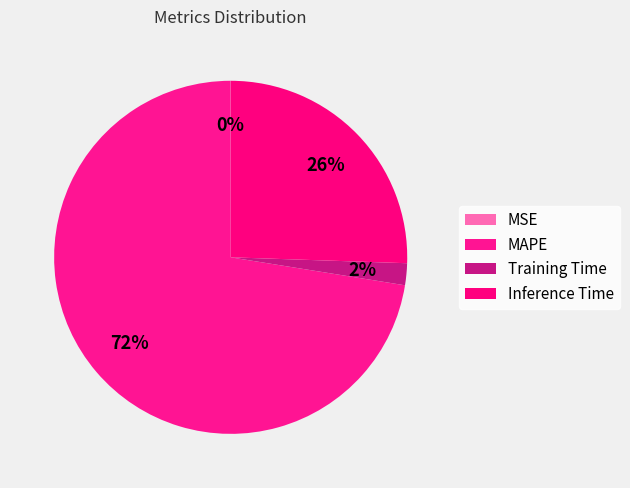

True or false: Training Time accounts for 2% of the total.

True